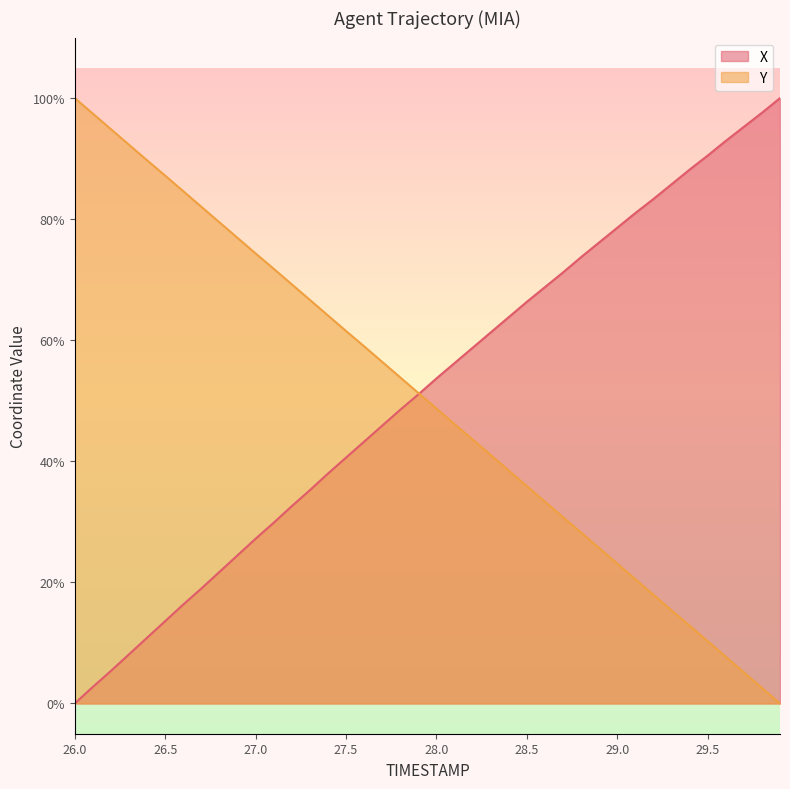

How many times do Y and X cross each other?

1